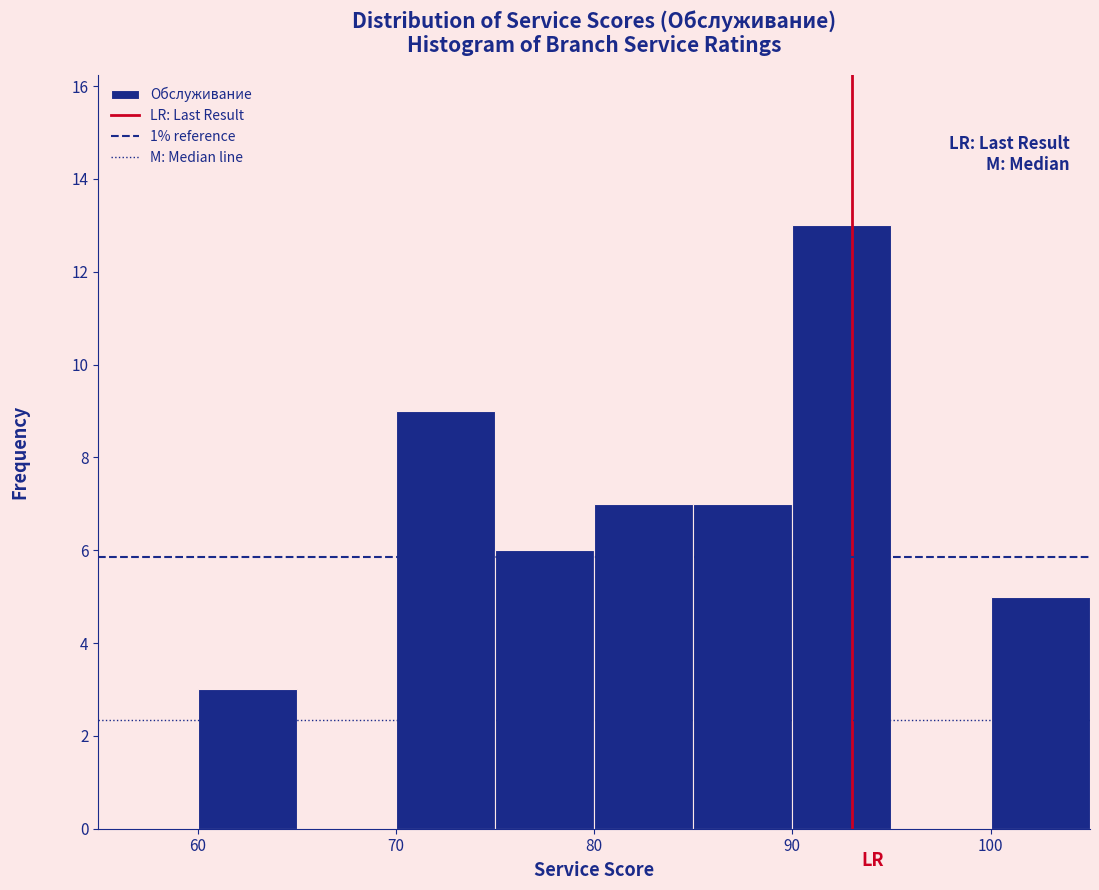

Over which range of the x-axis is the bar tallest?

90 to 95